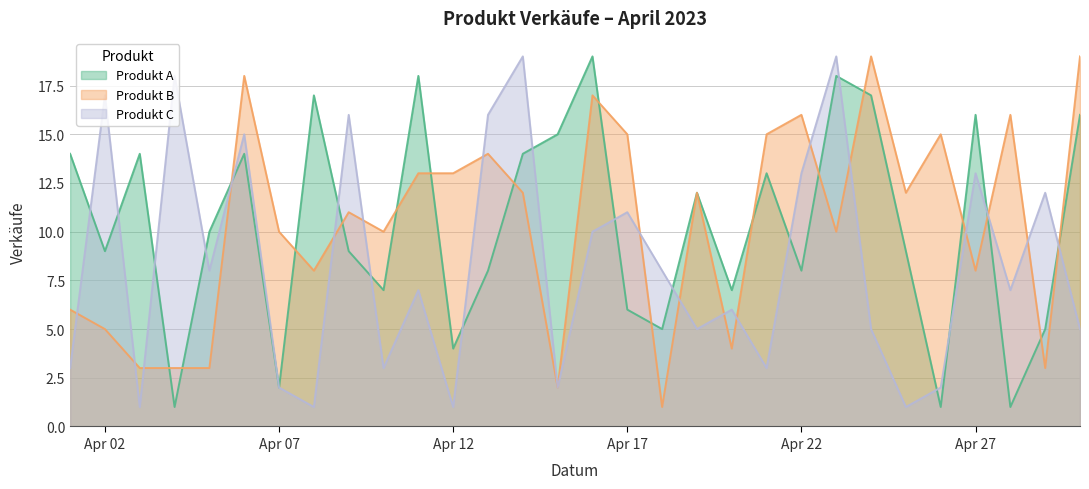

At which category does the chart reach its peak across all series?

2023-04-16